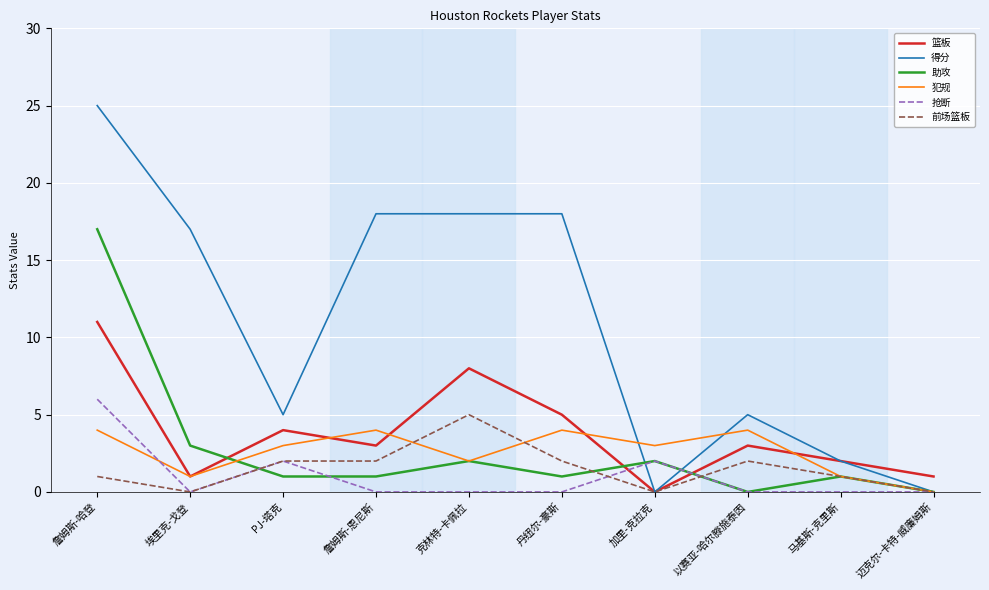

What is the greatest value displayed?

25